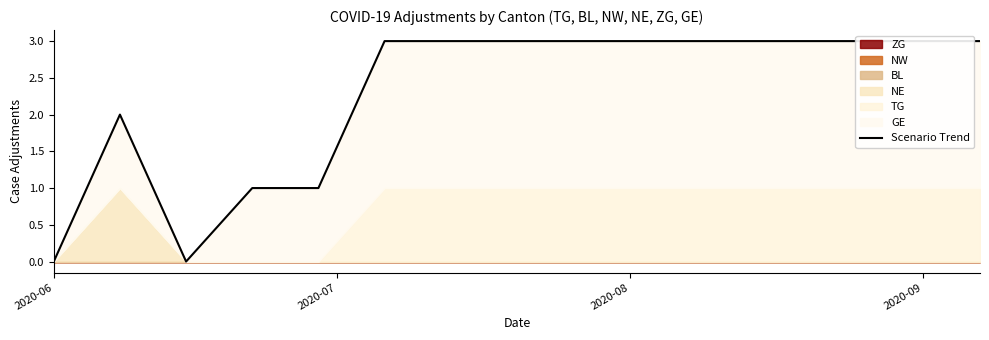

What is the sum of all values?

34